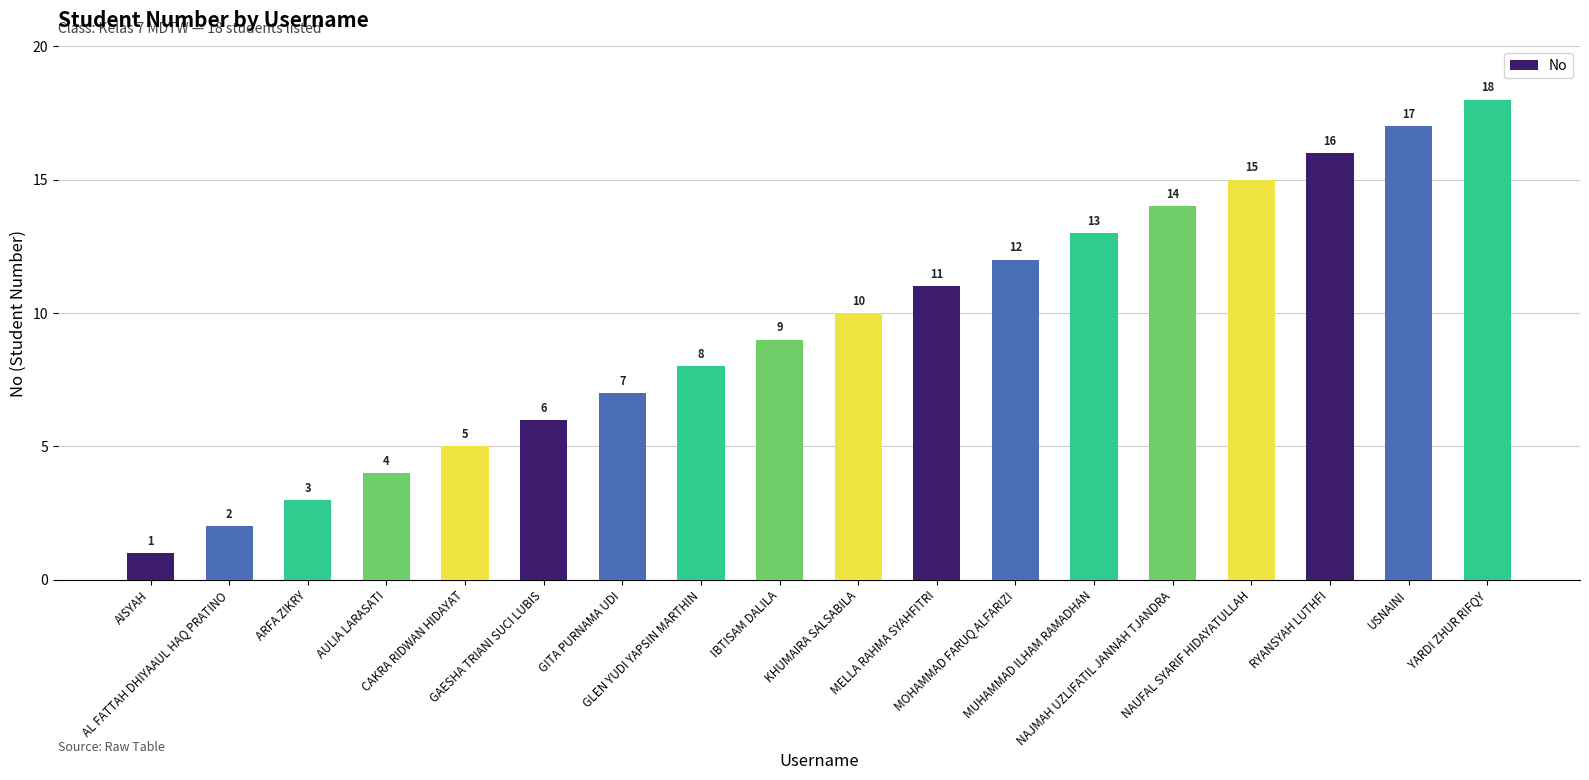

What is the average value?

10